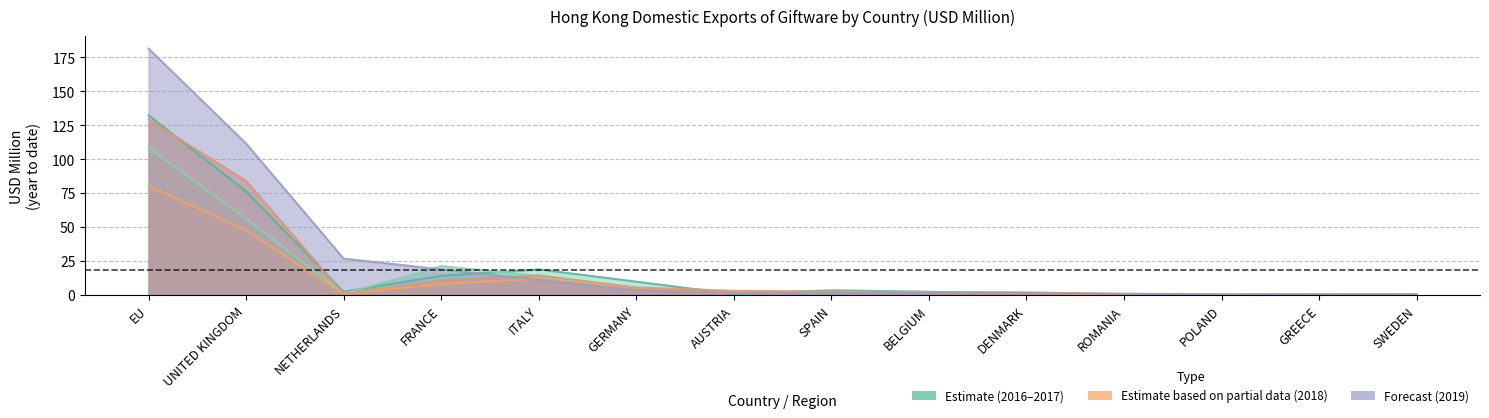

Does the chart have visible grid lines?

Yes